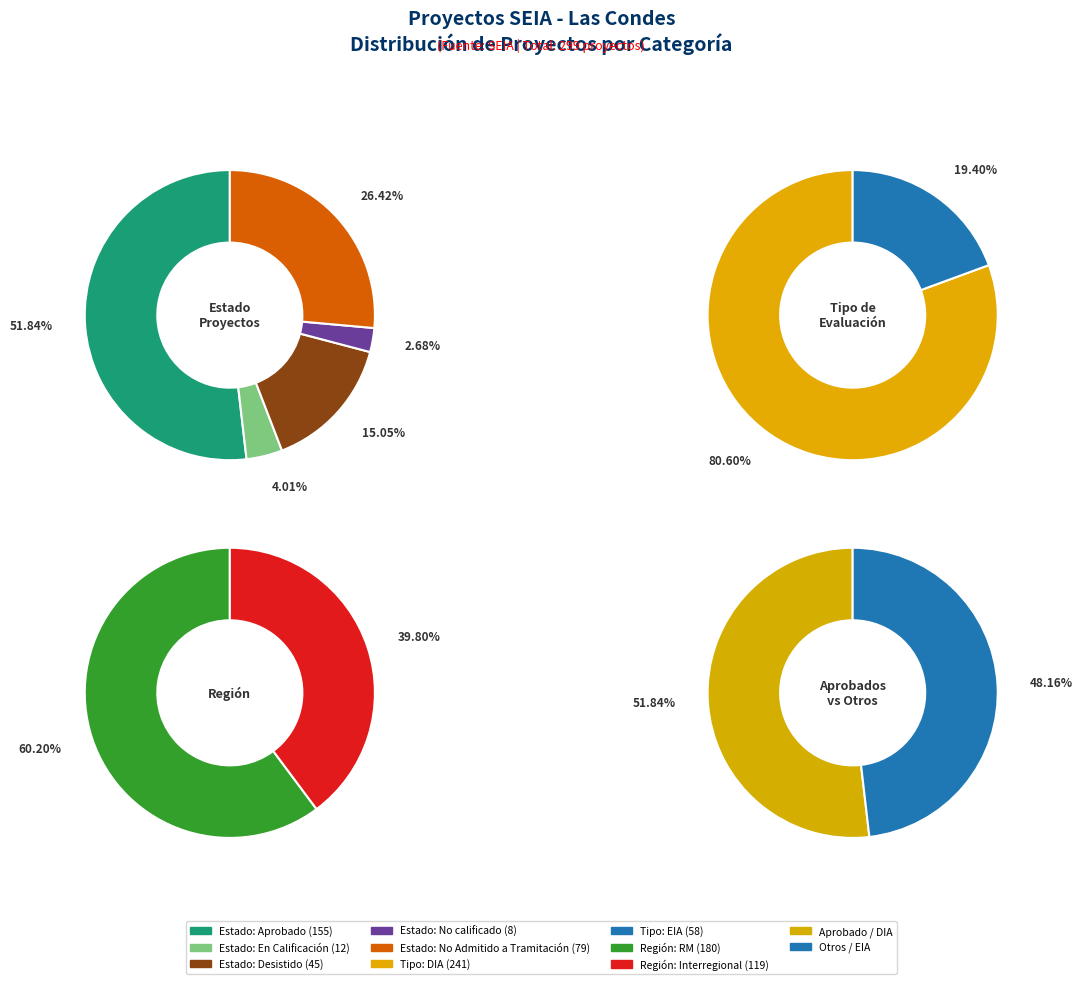

Which category has the biggest portion of the pie?

Aprobado